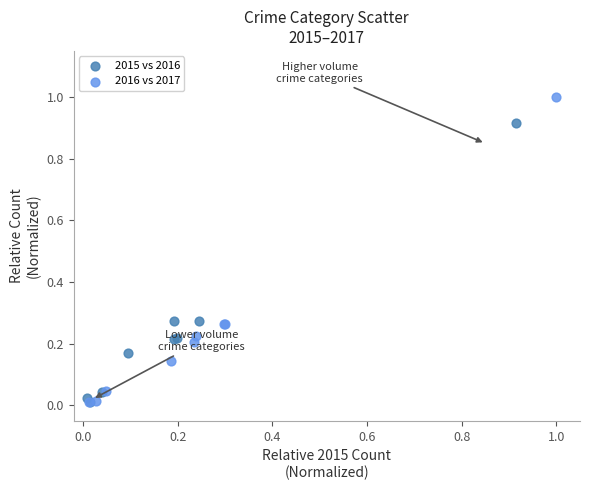

Which series has the widest spread of Y values?

2016 vs 2017